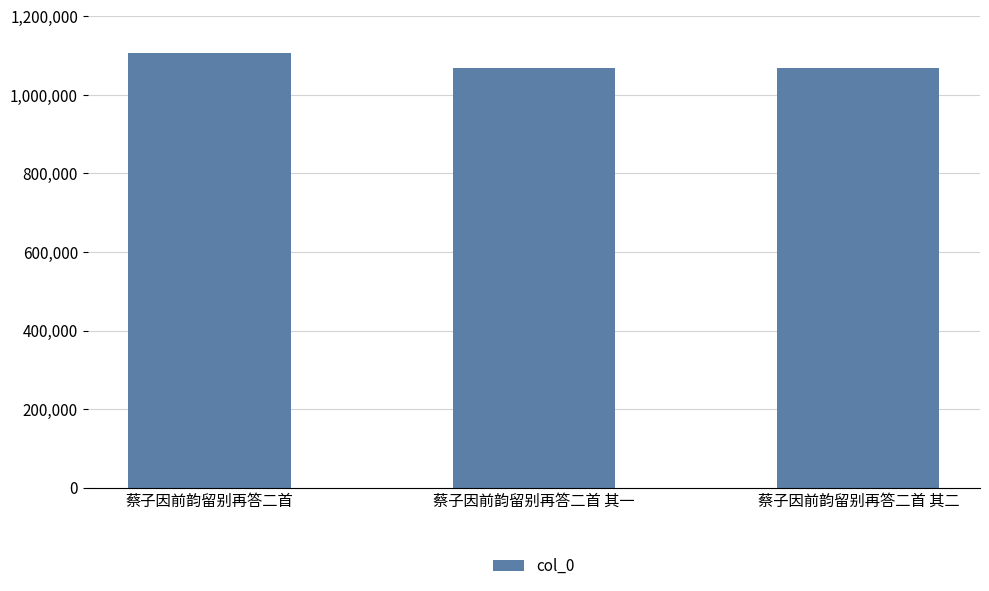

True or false: the data shows 499431 at 蔡子因前韵留别再答二首.

False